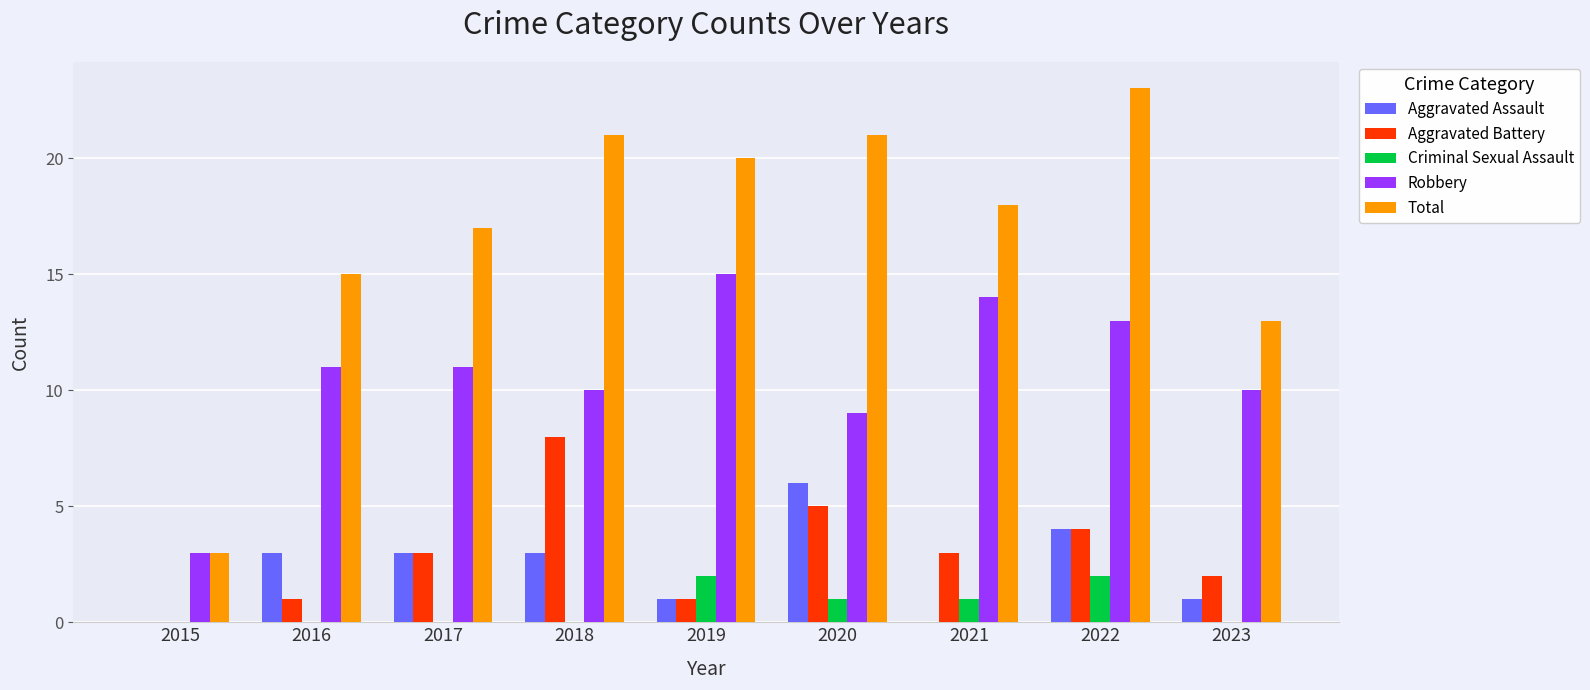

Count the number of data series in this chart.

5